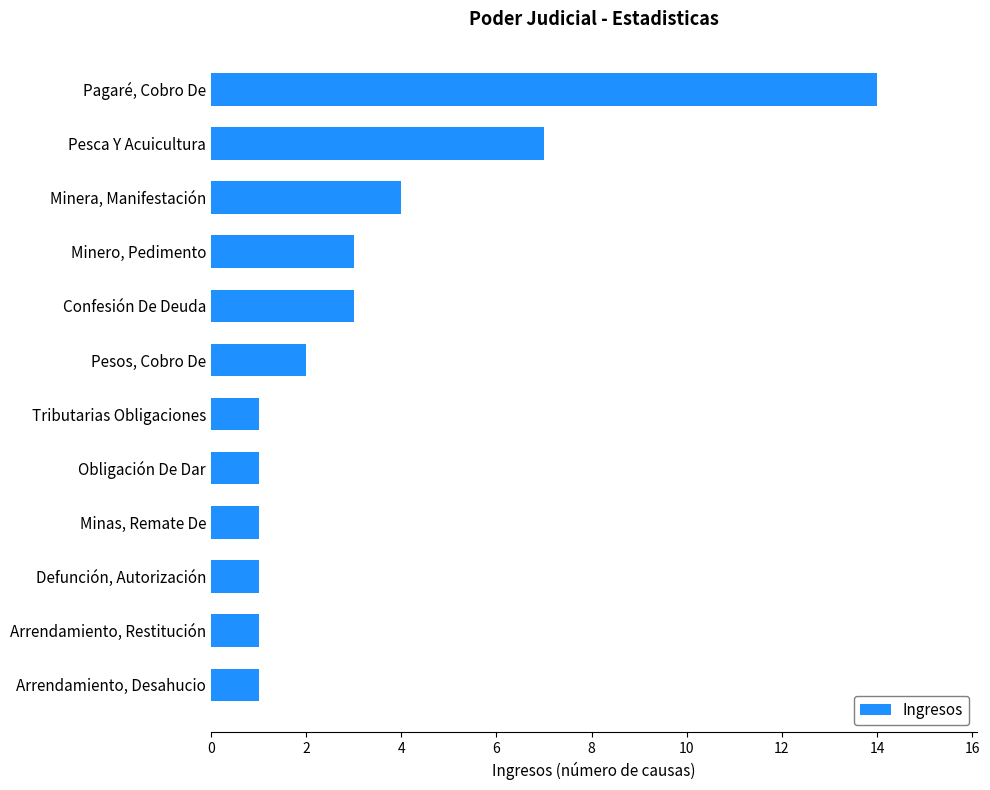

Reading bottom to top, what are all the values shown in this chart?

Arrendamiento, Desahucio=1	Arrendamiento, Restitución=1	Defunción, Autorización=1	Minas, Remate De=1	Obligación De Dar=1	Tributarias Obligaciones=1	Pesos, Cobro De=2	Confesión De Deuda=3	Minero, Pedimento=3	Minera, Manifestación=4	Pesca Y Acuicultura=7	Pagaré, Cobro De=14